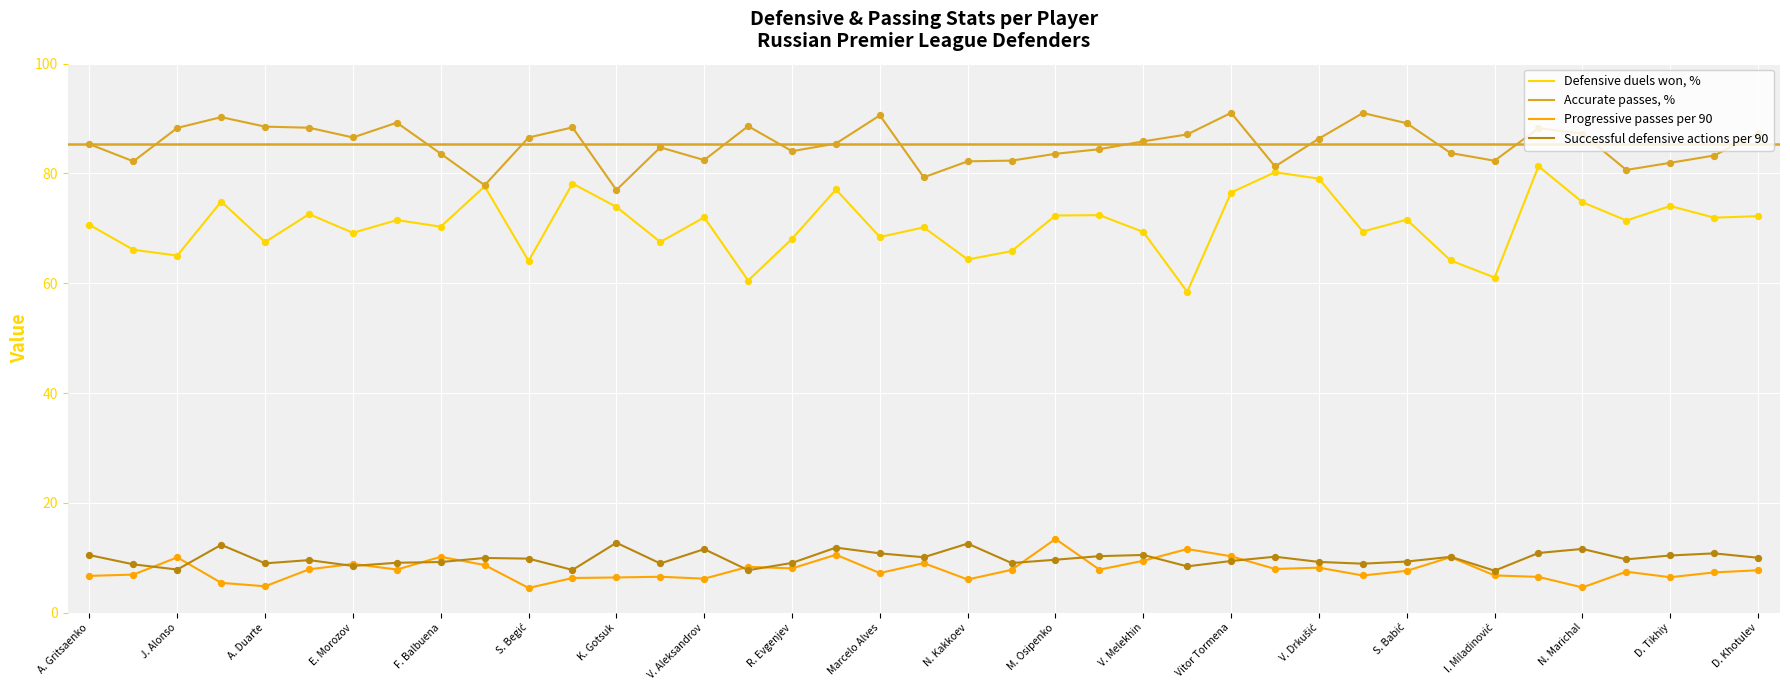

Which series has the largest total across all categories?

Accurate passes, %